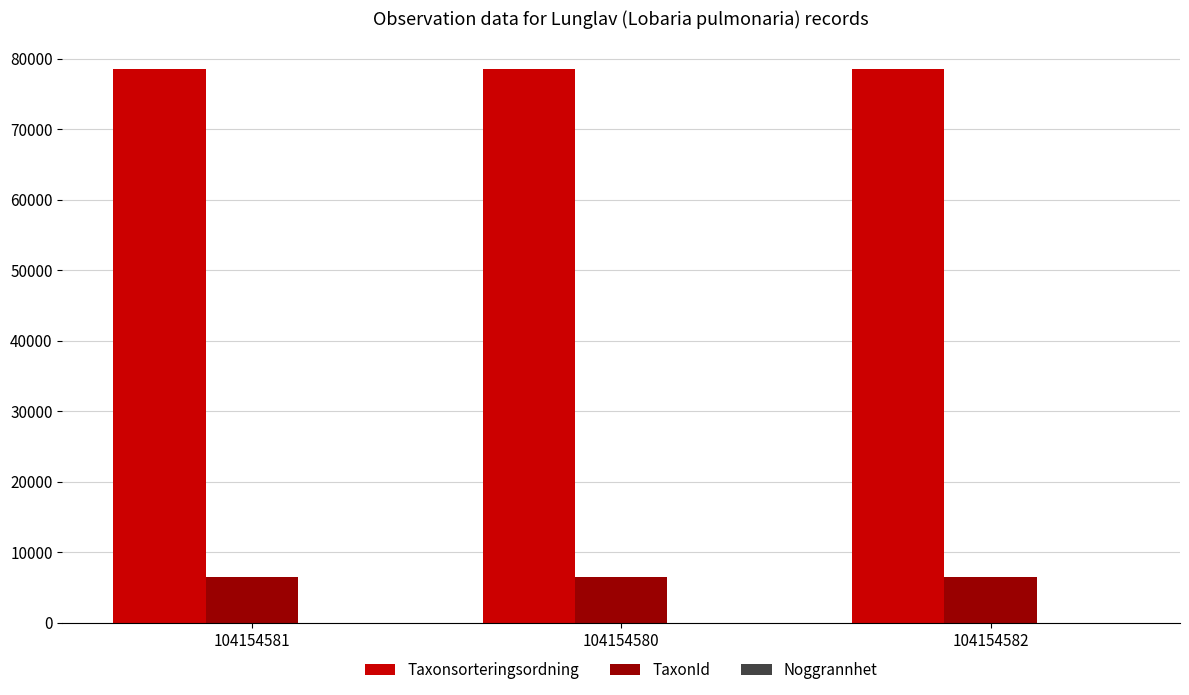

How many groups of bars are there?

3